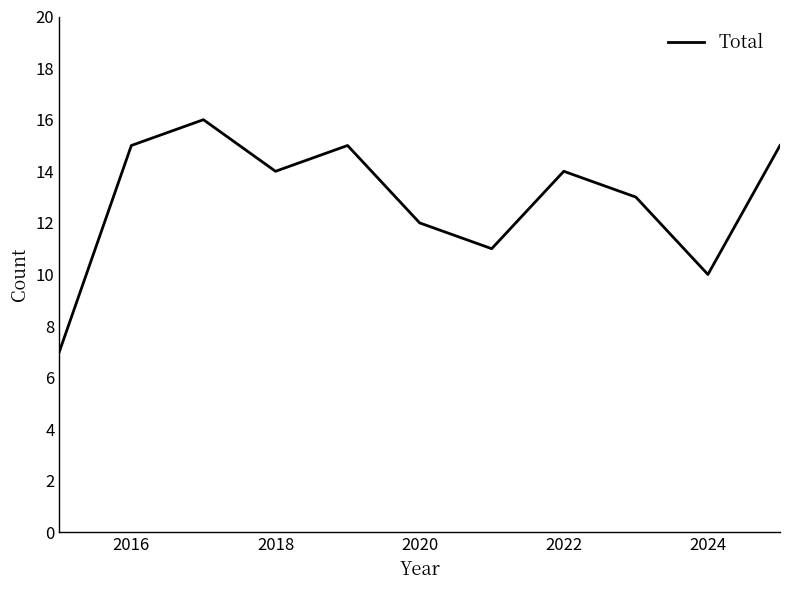

What is the minimum value shown in the chart?

7